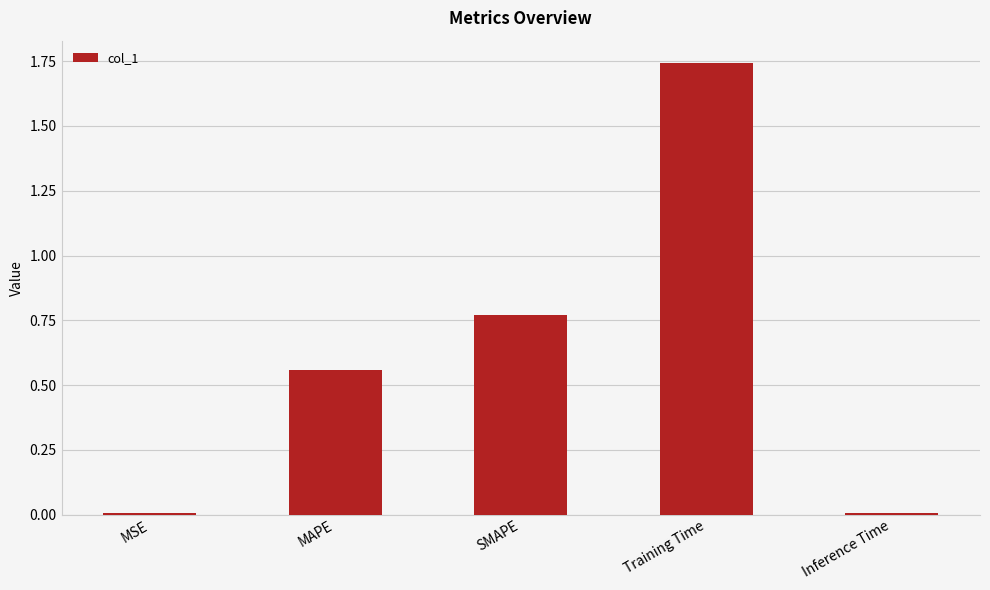

Between Training Time and SMAPE, which is larger?

Training Time